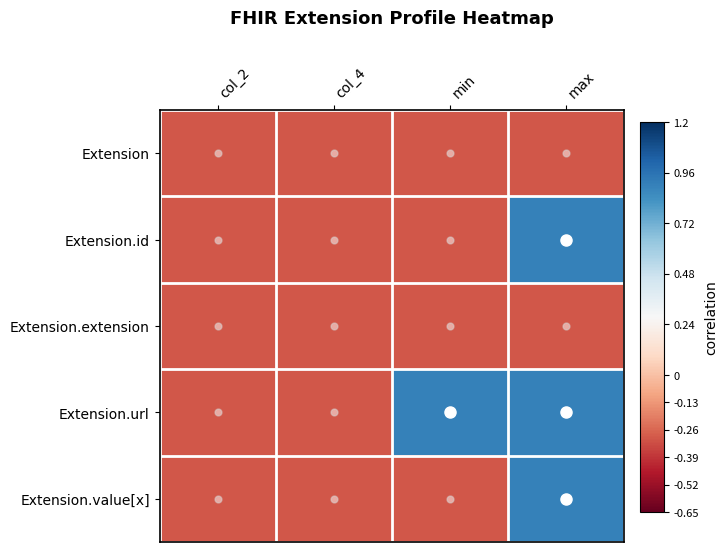

Rank the series at max from lowest to highest value.

Extension, Extension.extension, Extension.id, Extension.url, Extension.value[x]